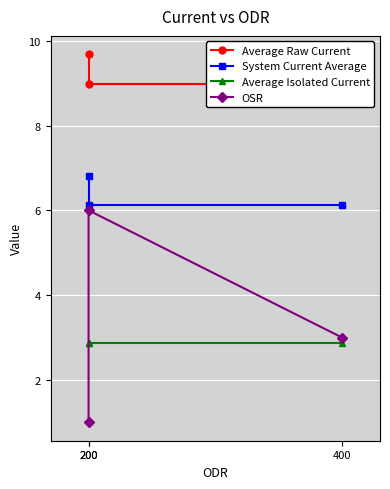

List the labels in order of Average Raw Current value, largest first.

200, 200, 400